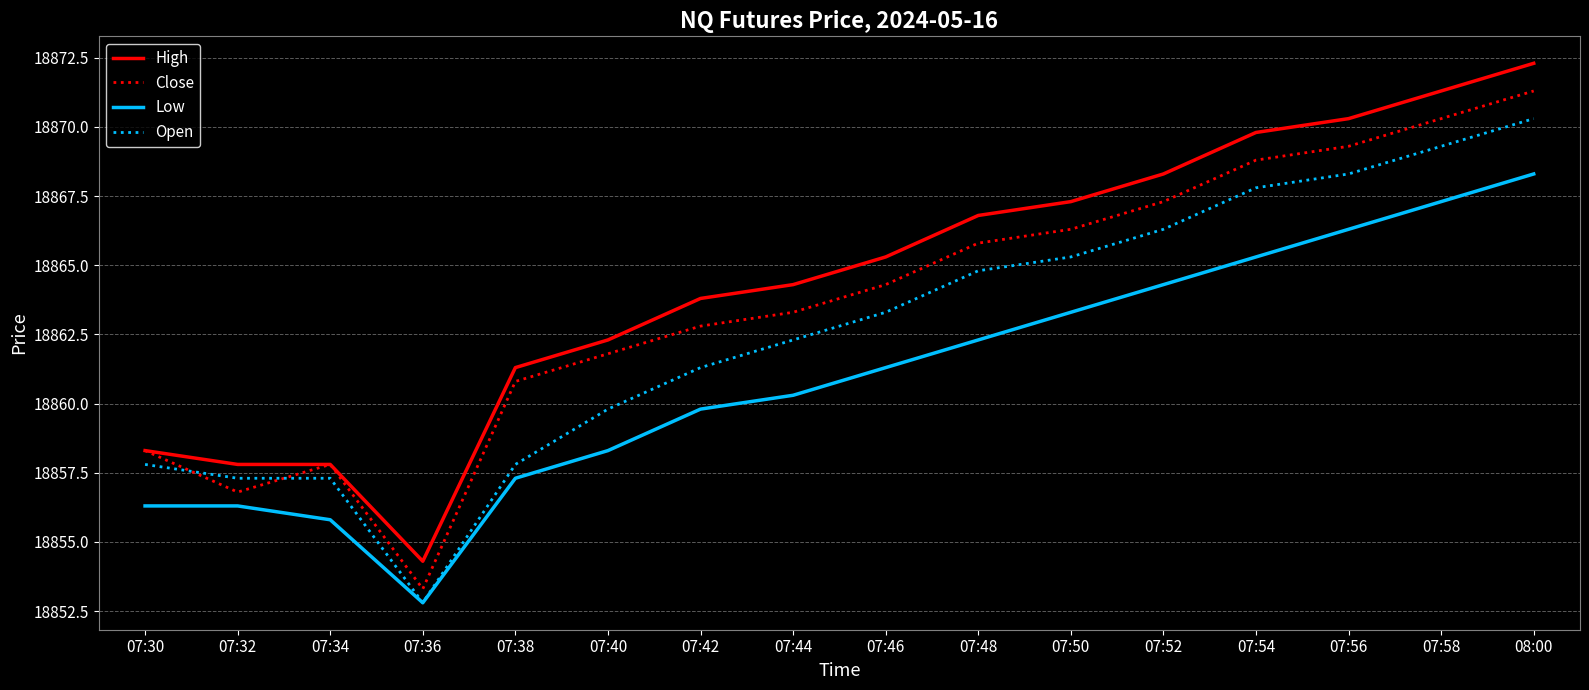

True or false: Open has a value of 18857.3 at 07:34.

True